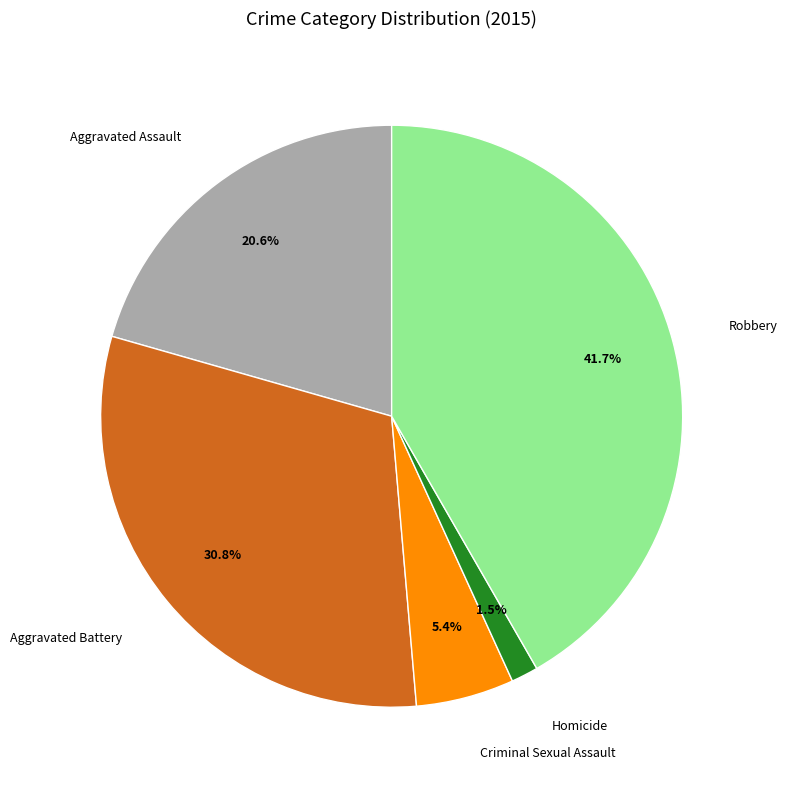

Is there any slice that represents more than half of the pie?

No